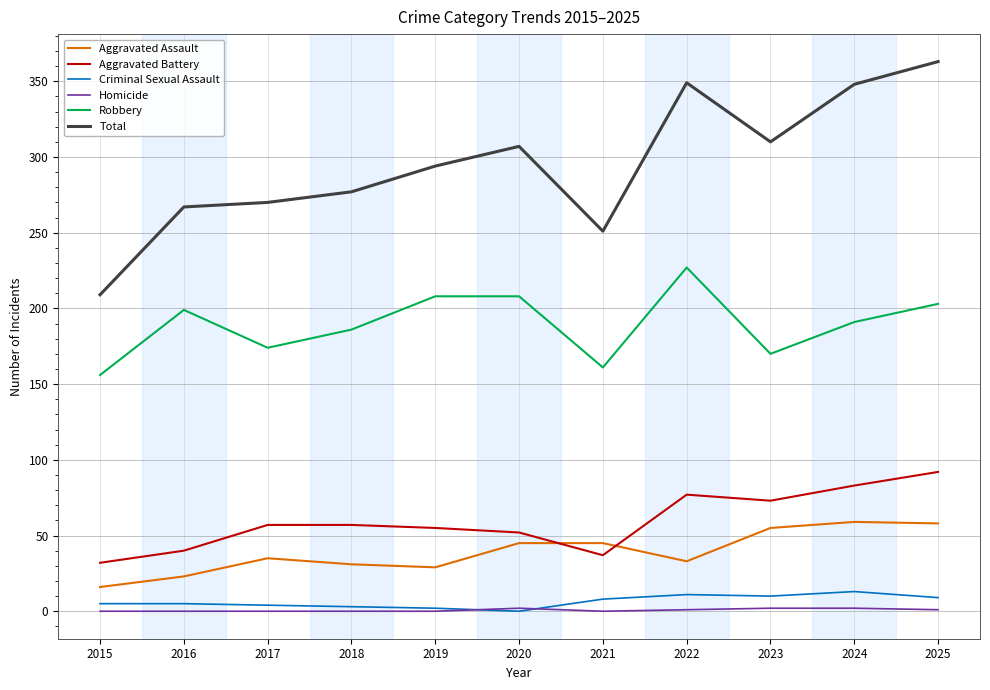

What are all the series names shown in the legend?

Aggravated Assault, Aggravated Battery, Criminal Sexual Assault, Homicide, Robbery, Total